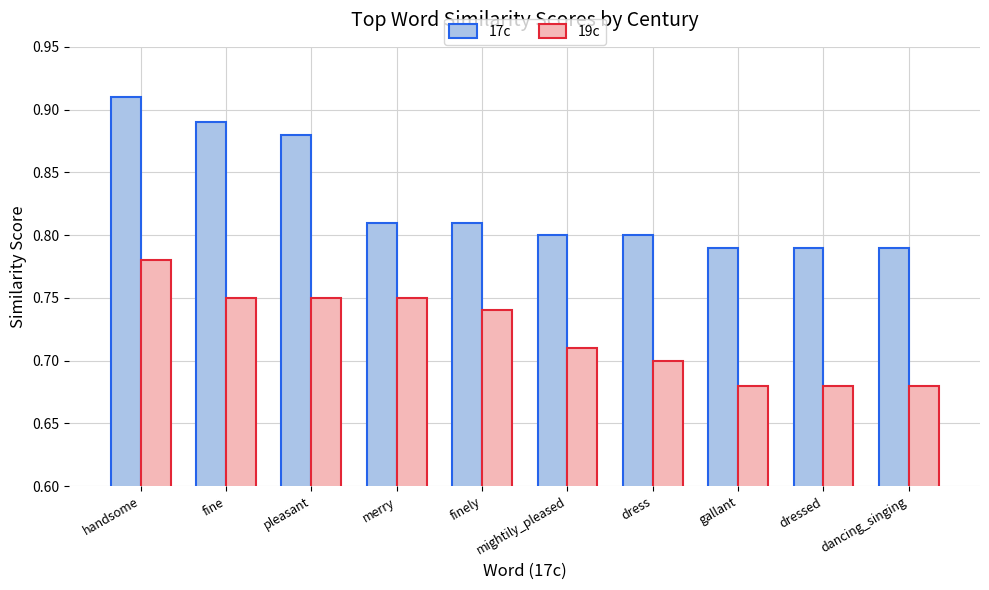

Which series has the largest range (max minus min)?

17c